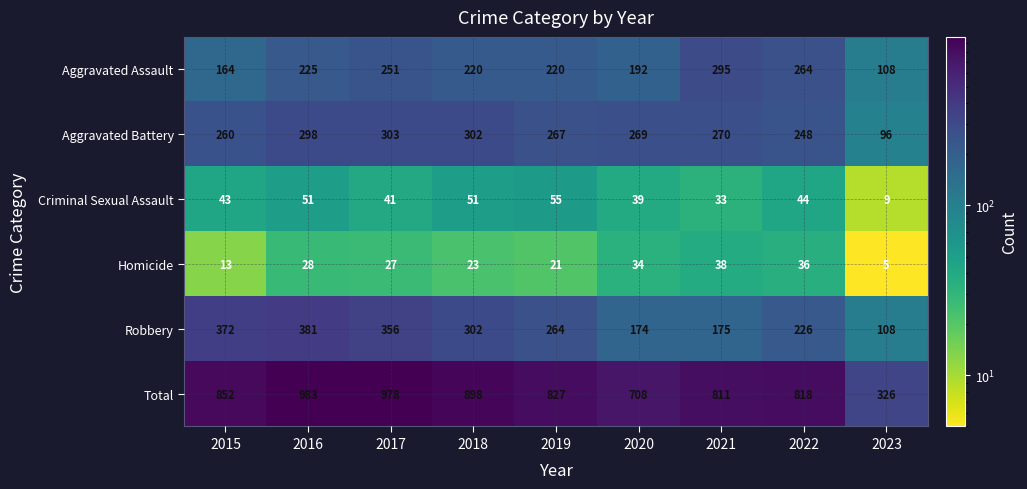

List the series in order of their peak value, lowest first.

Homicide, Criminal Sexual Assault, Aggravated Assault, Aggravated Battery, Robbery, Total